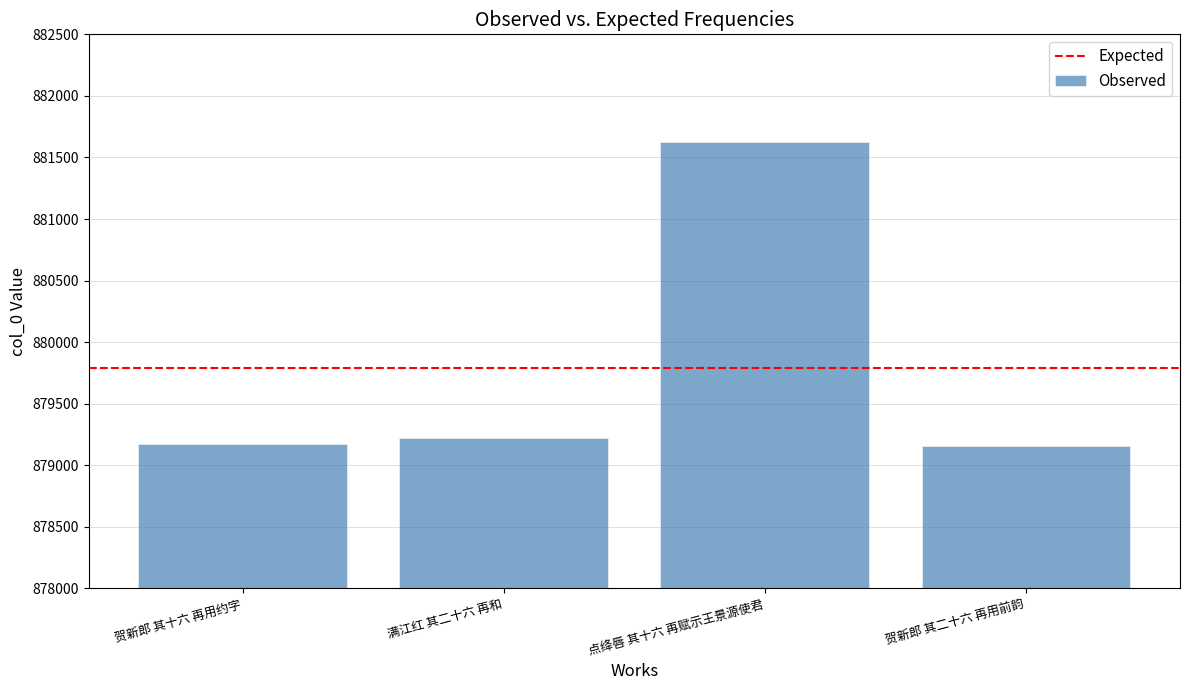

What is the minimum value shown in the chart?

879156